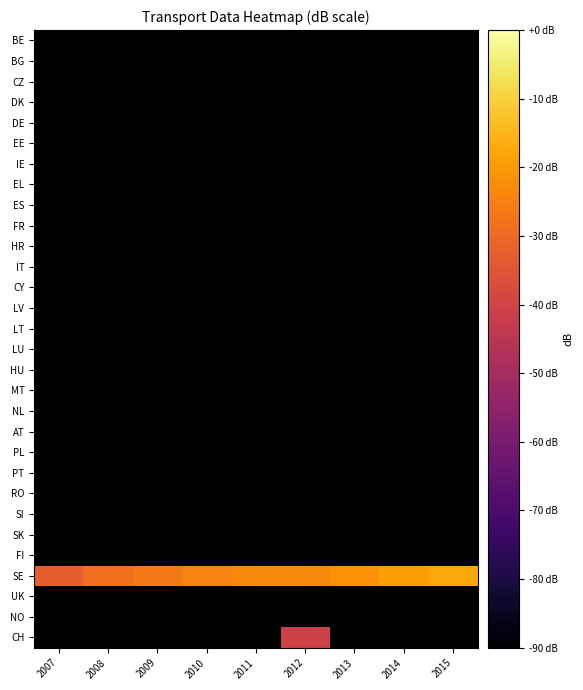

Reading left to right, transcribe all the data shown in this chart.

BE: 2007=-90.0	2008=-90.0	2009=-90.0	2010=-90.0	2011=-90.0	2012=-90.0	2013=-90.0	2014=-90.0	2015=-90.0
BG: 2007=-90.0	2008=-90.0	2009=-90.0	2010=-90.0	2011=-90.0	2012=-90.0	2013=-90.0	2014=-90.0	2015=-90.0
CZ: 2007=-90.0	2008=-90.0	2009=-90.0	2010=-90.0	2011=-90.0	2012=-90.0	2013=-90.0	2014=-90.0	2015=-90.0
DK: 2007=-90.0	2008=-90.0	2009=-90.0	2010=-90.0	2011=-90.0	2012=-90.0	2013=-90.0	2014=-90.0	2015=-90.0
DE: 2007=-90.0	2008=-90.0	2009=-90.0	2010=-90.0	2011=-90.0	2012=-90.0	2013=-90.0	2014=-90.0	2015=-90.0
EE: 2007=-90.0	2008=-90.0	2009=-90.0	2010=-90.0	2011=-90.0	2012=-90.0	2013=-90.0	2014=-90.0	2015=-90.0
IE: 2007=-90.0	2008=-90.0	2009=-90.0	2010=-90.0	2011=-90.0	2012=-90.0	2013=-90.0	2014=-90.0	2015=-90.0
EL: 2007=-90.0	2008=-90.0	2009=-90.0	2010=-90.0	2011=-90.0	2012=-90.0	2013=-90.0	2014=-90.0	2015=-90.0
ES: 2007=-90.0	2008=-90.0	2009=-90.0	2010=-90.0	2011=-90.0	2012=-90.0	2013=-90.0	2014=-90.0	2015=-90.0
FR: 2007=-90.0	2008=-90.0	2009=-90.0	2010=-90.0	2011=-90.0	2012=-90.0	2013=-90.0	2014=-90.0	2015=-90.0
HR: 2007=-90.0	2008=-90.0	2009=-90.0	2010=-90.0	2011=-90.0	2012=-90.0	2013=-90.0	2014=-90.0	2015=-90.0
IT: 2007=-90.0	2008=-90.0	2009=-90.0	2010=-90.0	2011=-90.0	2012=-90.0	2013=-90.0	2014=-90.0	2015=-90.0
CY: 2007=-90.0	2008=-90.0	2009=-90.0	2010=-90.0	2011=-90.0	2012=-90.0	2013=-90.0	2014=-90.0	2015=-90.0
LV: 2007=-90.0	2008=-90.0	2009=-90.0	2010=-90.0	2011=-90.0	2012=-90.0	2013=-90.0	2014=-90.0	2015=-90.0
LT: 2007=-90.0	2008=-90.0	2009=-90.0	2010=-90.0	2011=-90.0	2012=-90.0	2013=-90.0	2014=-90.0	2015=-90.0
LU: 2007=-90.0	2008=-90.0	2009=-90.0	2010=-90.0	2011=-90.0	2012=-90.0	2013=-90.0	2014=-90.0	2015=-90.0
HU: 2007=-90.0	2008=-90.0	2009=-90.0	2010=-90.0	2011=-90.0	2012=-90.0	2013=-90.0	2014=-90.0	2015=-90.0
MT: 2007=-90.0	2008=-90.0	2009=-90.0	2010=-90.0	2011=-90.0	2012=-90.0	2013=-90.0	2014=-90.0	2015=-90.0
NL: 2007=-90.0	2008=-90.0	2009=-90.0	2010=-90.0	2011=-90.0	2012=-90.0	2013=-90.0	2014=-90.0	2015=-90.0
AT: 2007=-90.0	2008=-90.0	2009=-90.0	2010=-90.0	2011=-90.0	2012=-90.0	2013=-90.0	2014=-90.0	2015=-90.0
PL: 2007=-90.0	2008=-90.0	2009=-90.0	2010=-90.0	2011=-90.0	2012=-90.0	2013=-90.0	2014=-90.0	2015=-90.0
PT: 2007=-90.0	2008=-90.0	2009=-90.0	2010=-90.0	2011=-90.0	2012=-90.0	2013=-90.0	2014=-90.0	2015=-90.0
RO: 2007=-90.0	2008=-90.0	2009=-90.0	2010=-90.0	2011=-90.0	2012=-90.0	2013=-90.0	2014=-90.0	2015=-90.0
SI: 2007=-90.0	2008=-90.0	2009=-90.0	2010=-90.0	2011=-90.0	2012=-90.0	2013=-90.0	2014=-90.0	2015=-90.0
SK: 2007=-90.0	2008=-90.0	2009=-90.0	2010=-90.0	2011=-90.0	2012=-90.0	2013=-90.0	2014=-90.0	2015=-90.0
FI: 2007=-90.0	2008=-90.0	2009=-90.0	2010=-90.0	2011=-90.0	2012=-90.0	2013=-90.0	2014=-90.0	2015=-90.0
SE: 2007=-32.5	2008=-28.6	2009=-26.5	2010=-24.5	2011=-23.7	2012=-23.3	2013=-21.5	2014=-19.7	2015=-17.8
UK: 2007=-90.0	2008=-90.0	2009=-90.0	2010=-90.0	2011=-90.0	2012=-90.0	2013=-90.0	2014=-90.0	2015=-90.0
NO: 2007=-90.0	2008=-90.0	2009=-90.0	2010=-90.0	2011=-90.0	2012=-90.0	2013=-90.0	2014=-90.0	2015=-90.0
CH: 2007=-90.0	2008=-90.0	2009=-90.0	2010=-90.0	2011=-90.0	2012=-40.7	2013=-90.0	2014=-90.0	2015=-90.0